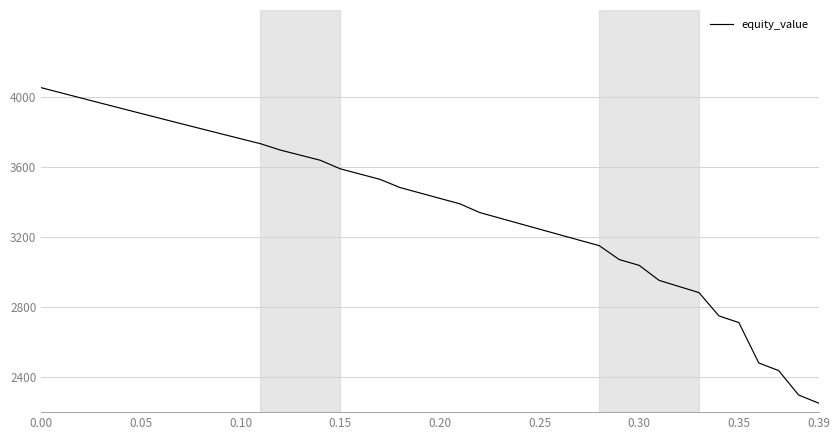

What is the smallest value displayed?

2251.7